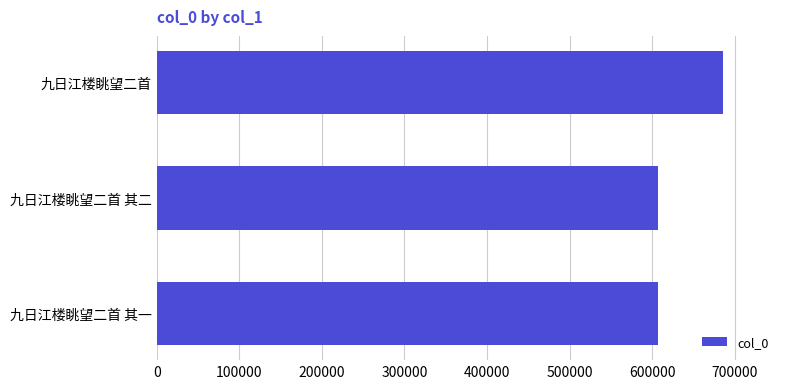

Are the bars horizontal?

Yes